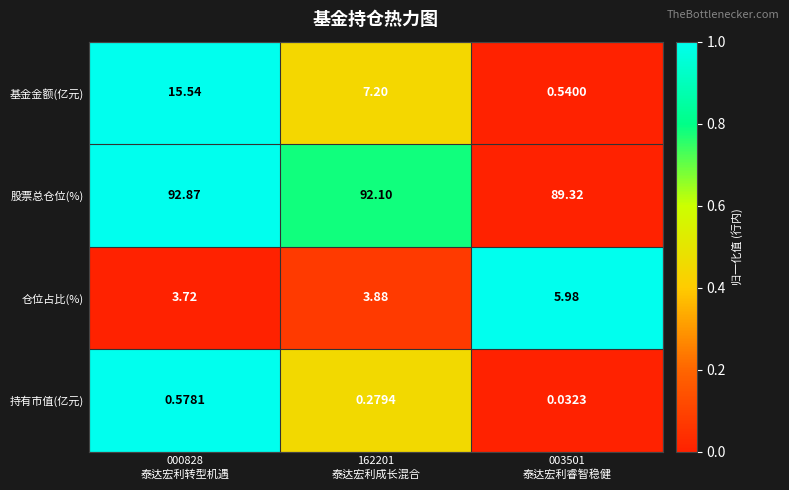

List the series in order of their peak value, highest first.

股票总仓位(%), 基金金额(亿元), 仓位占比(%), 持有市值(亿元)